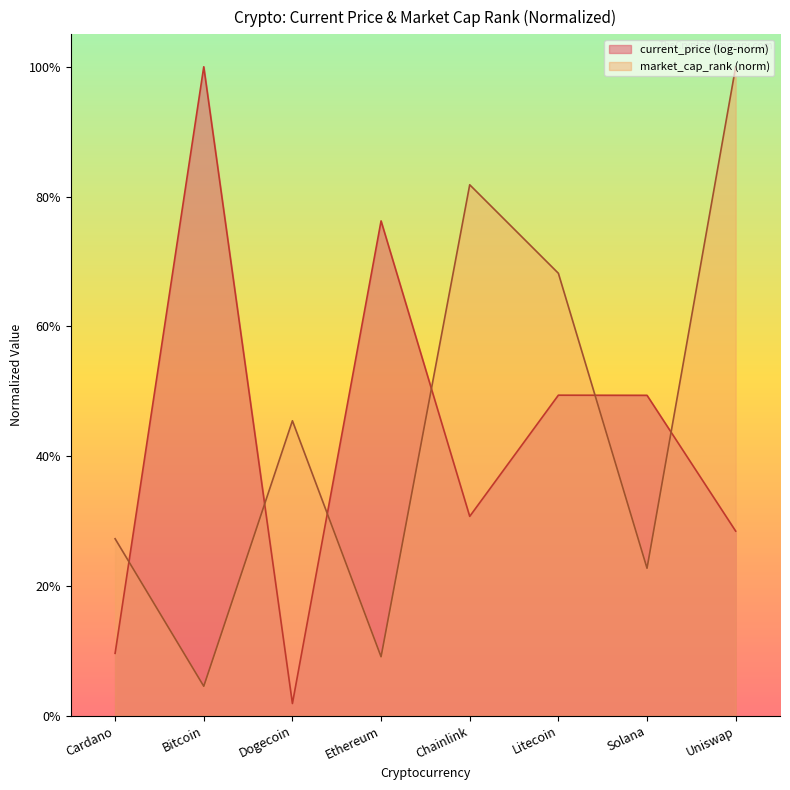

Approximately how many times larger is the value at Solana compared to Dogecoin?

0.5